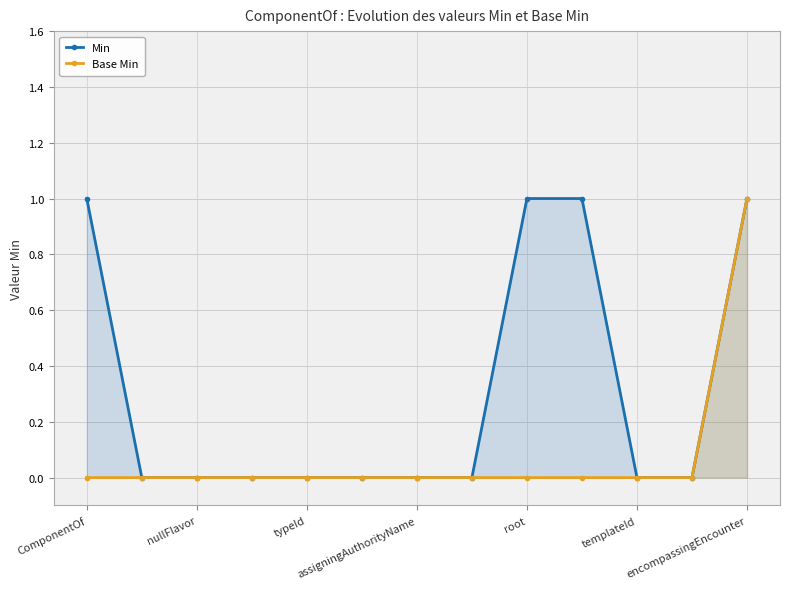

Reading left to right, list all the values displayed in this chart.

Min: 1	0	0	0	0	0	0	0	1	1	0	0	1
Base Min: 0	0	0	0	0	0	0	0	0	0	0	0	1